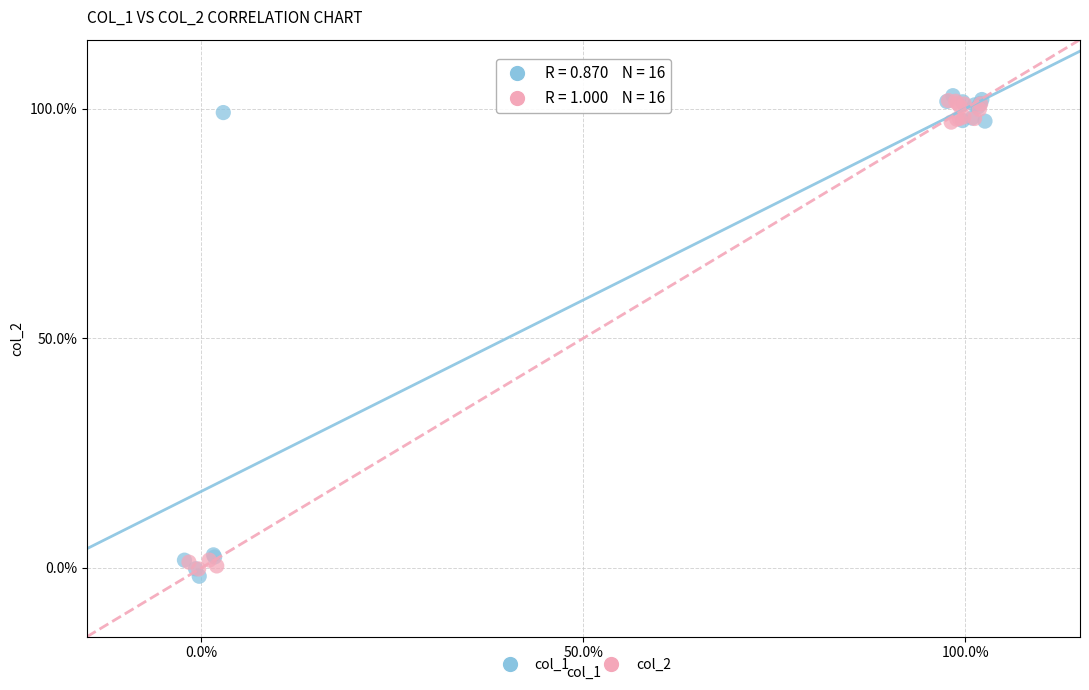

What are all the series names shown in the legend?

col_1, col_2